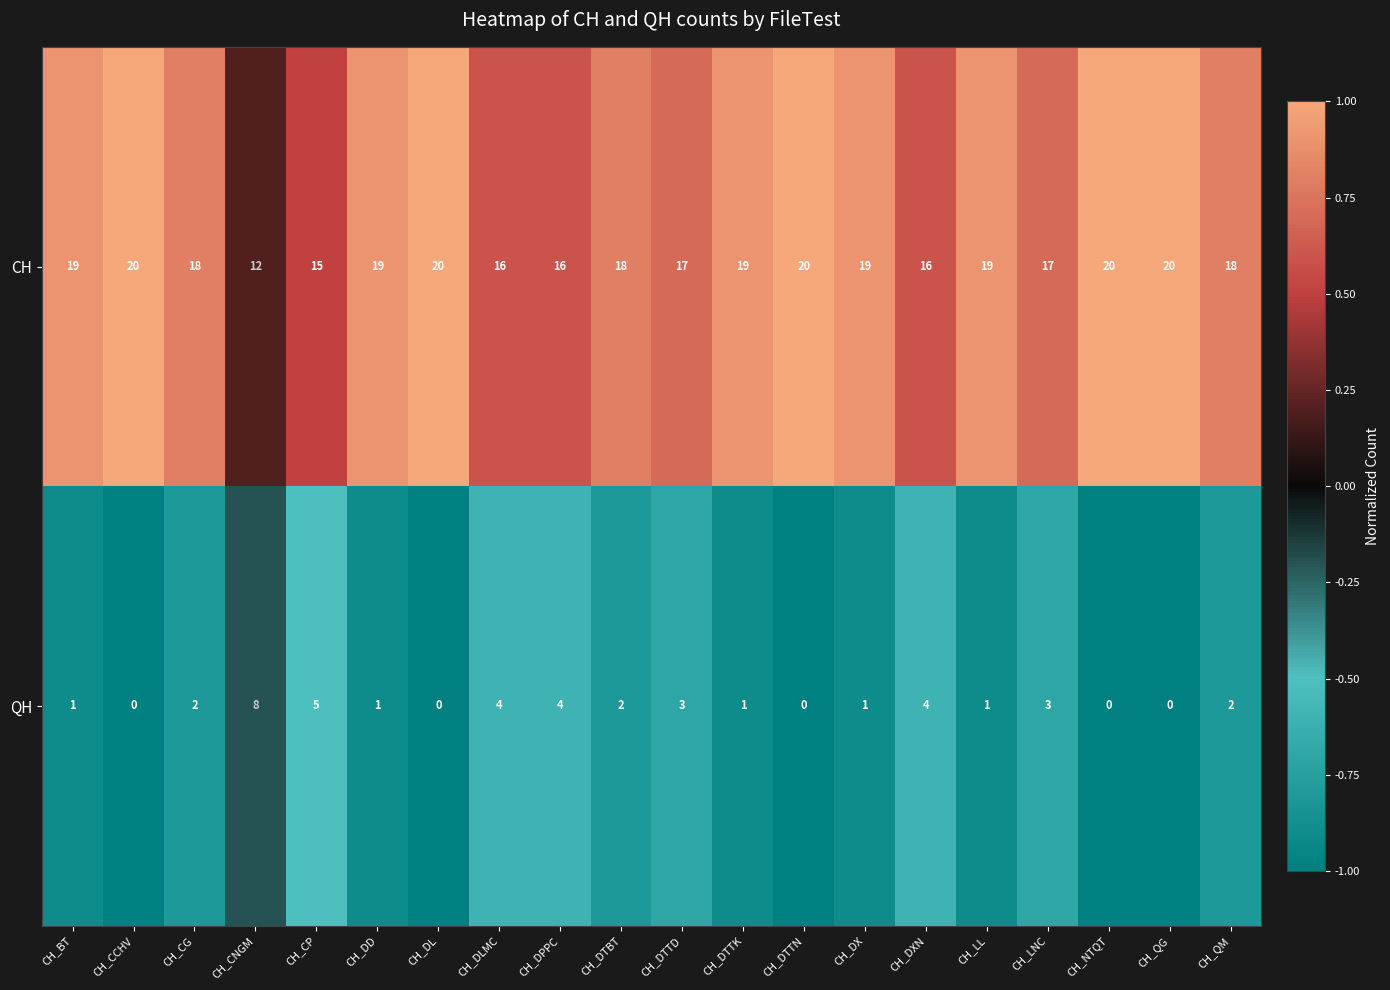

List the series in order of their peak value, lowest first.

QH, CH